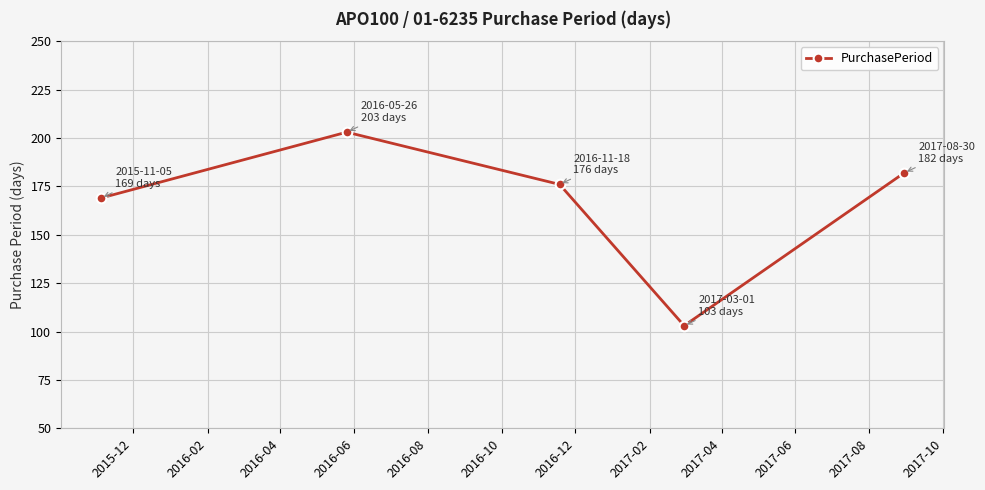

What is the value of the 3rd point from the left?

176